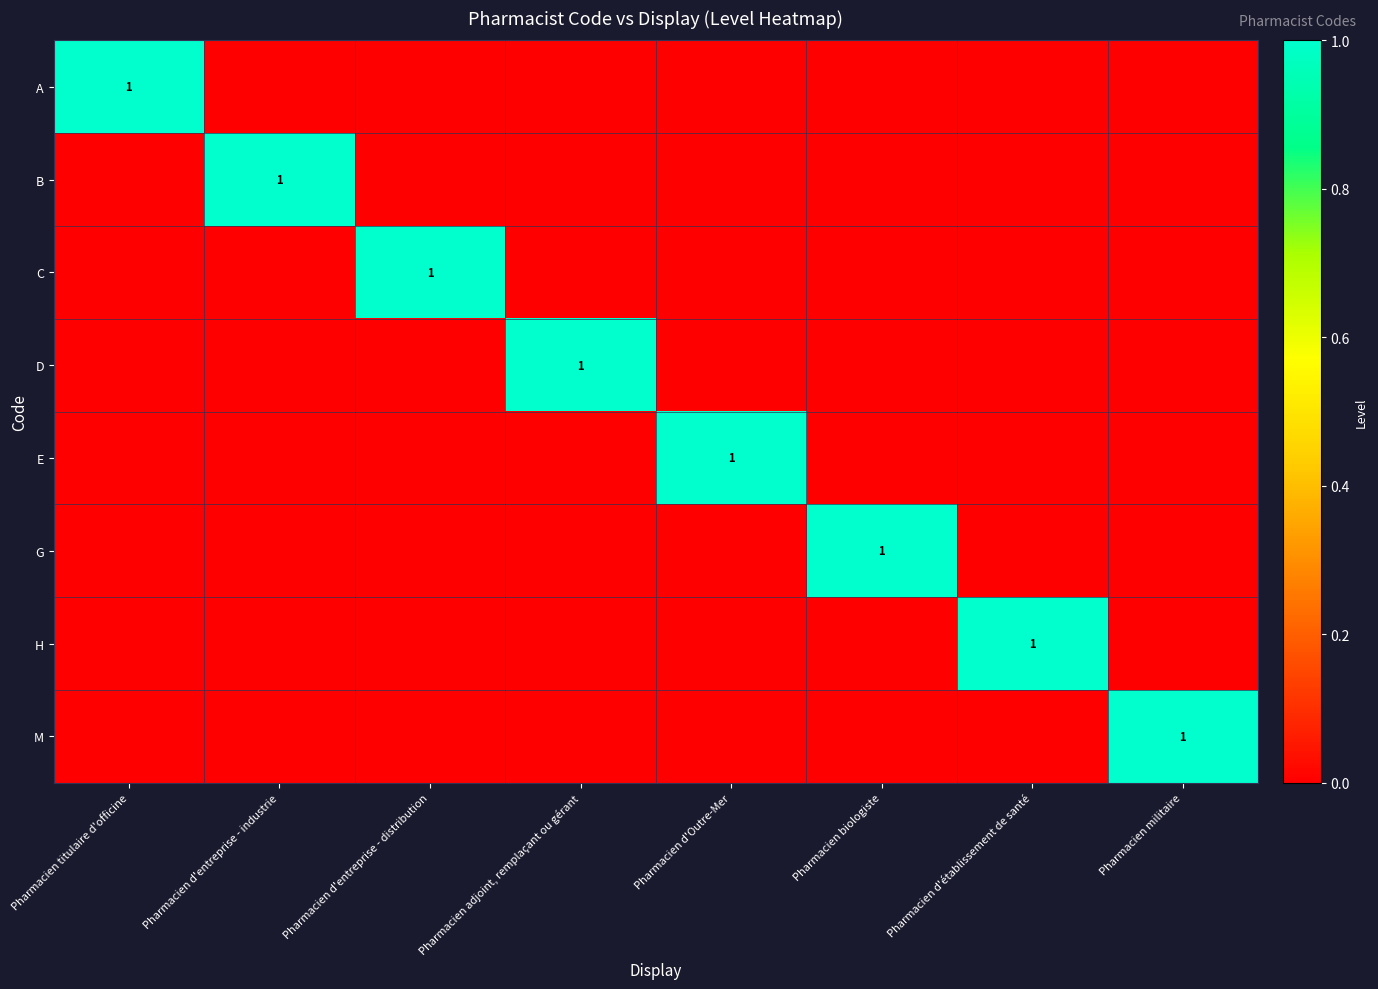

How many data points in A are above 0?

1